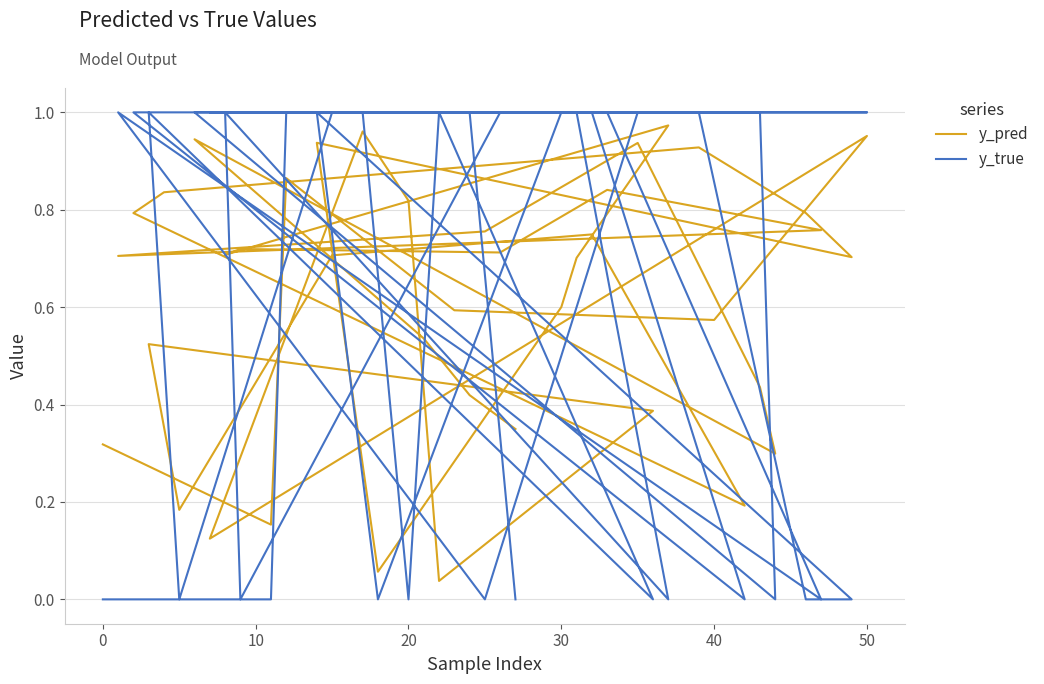

What is the value of the y_pred point at the 29th from the left?

0.7